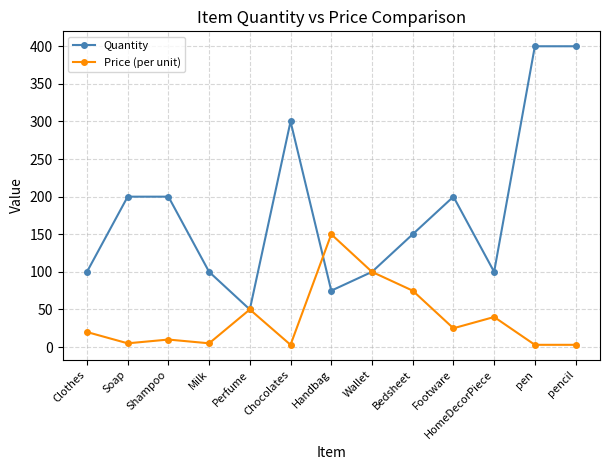

What is the spread (max minus min) of values at Milk?

95